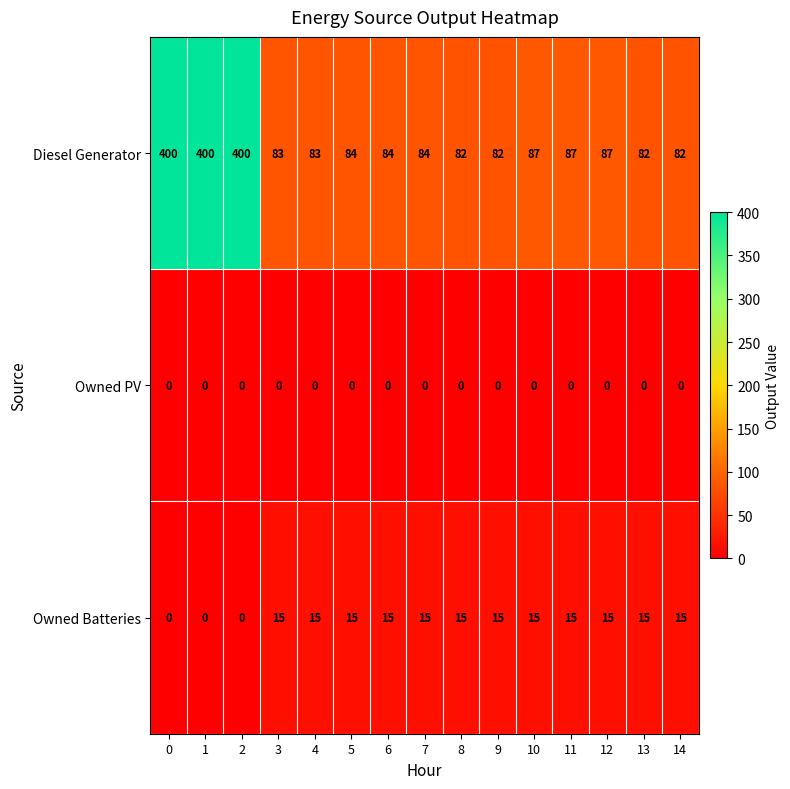

What is the spread (max minus min) of values at 12?

87